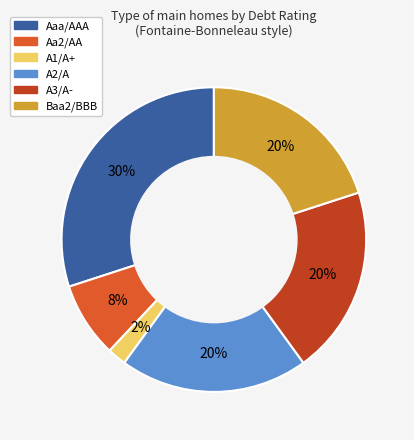

To the nearest percent, what is the difference between the Baa2/BBB and A1/A+ slice percentages?

18%